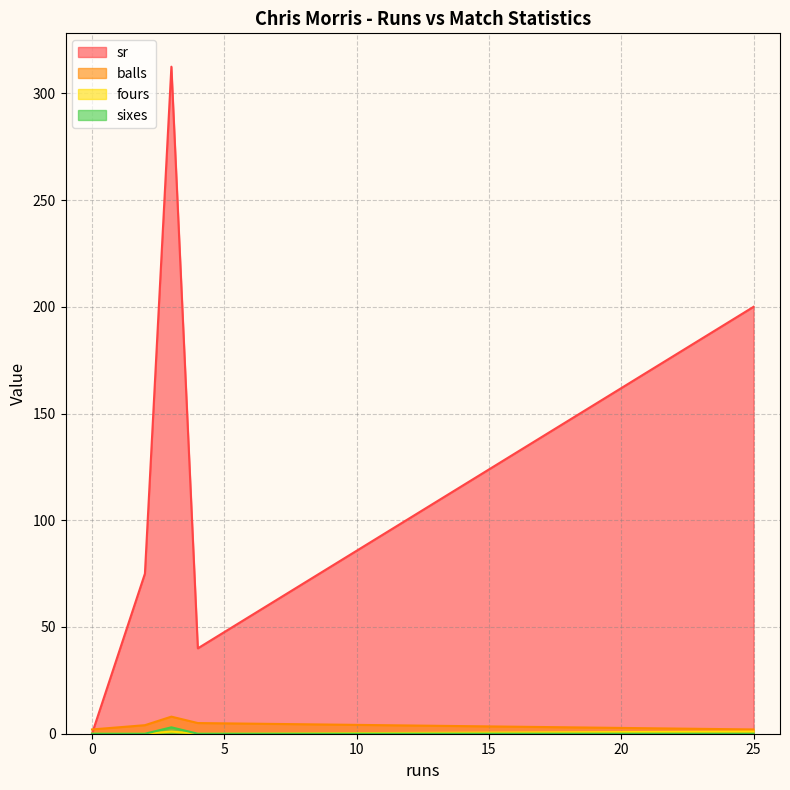

Does the chart display data point markers on the line(s)?

No